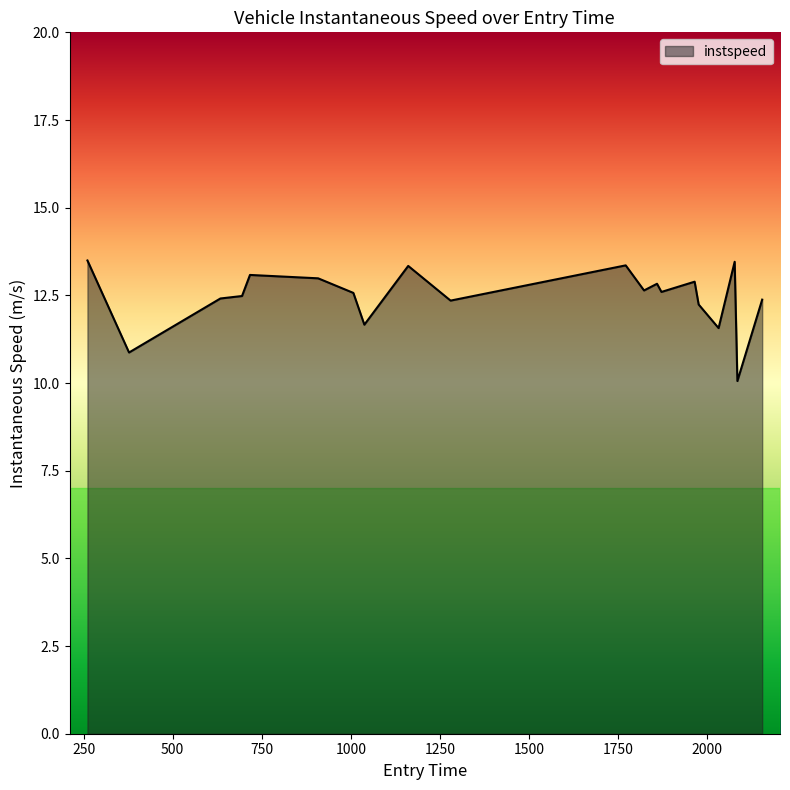

What is the difference between the maximum and minimum values?

3.4